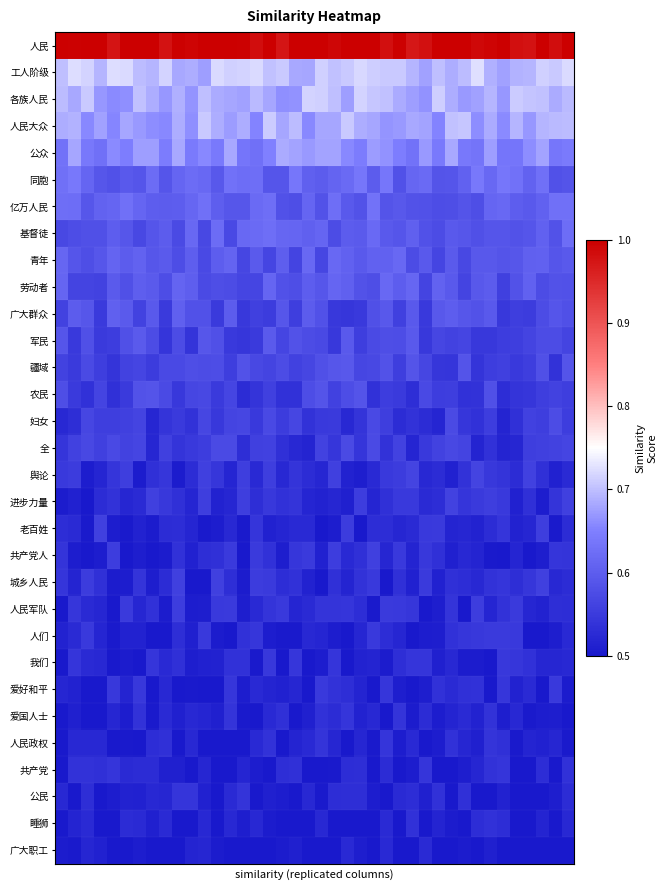

At which category is the sum across all series the highest?

25